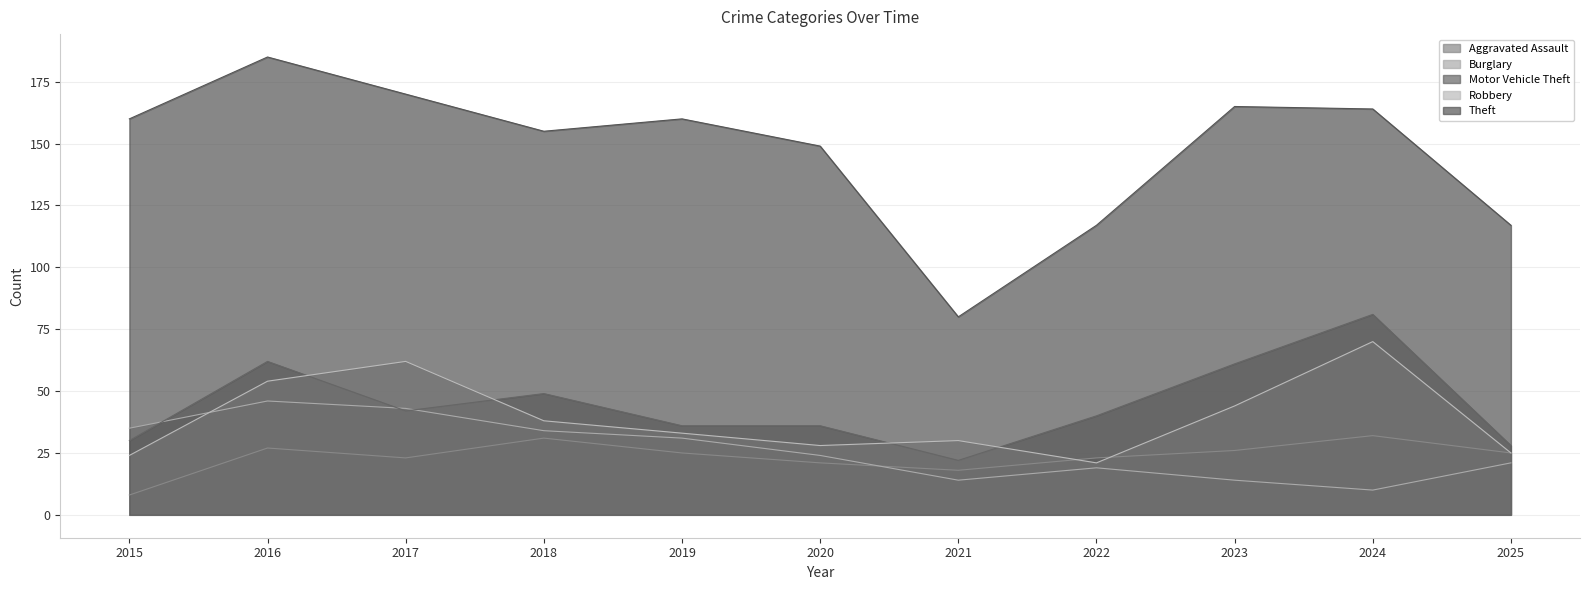

How many intersections are there between Motor Vehicle Theft and Burglary?

3